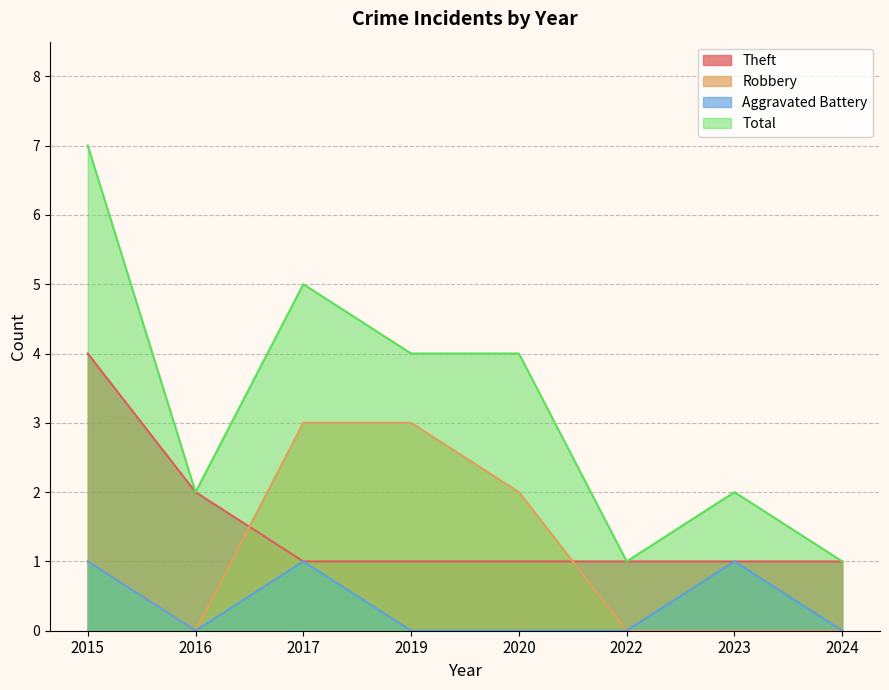

Which category has the highest value across all series?

2015